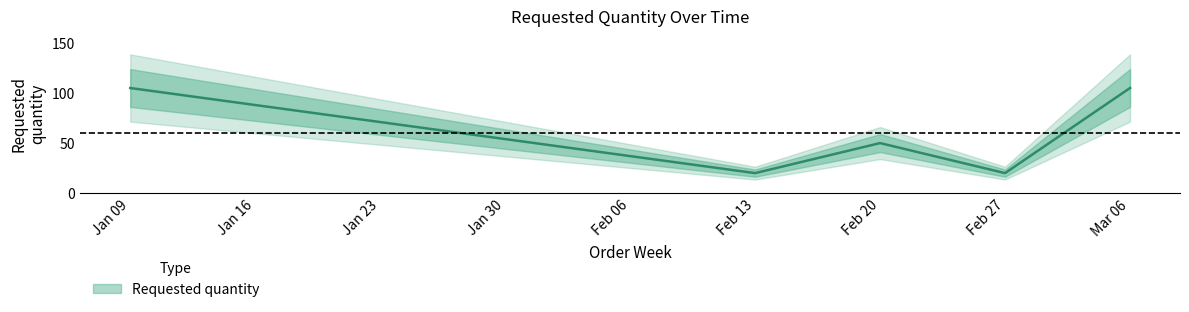

Count the number of data series in this chart.

1